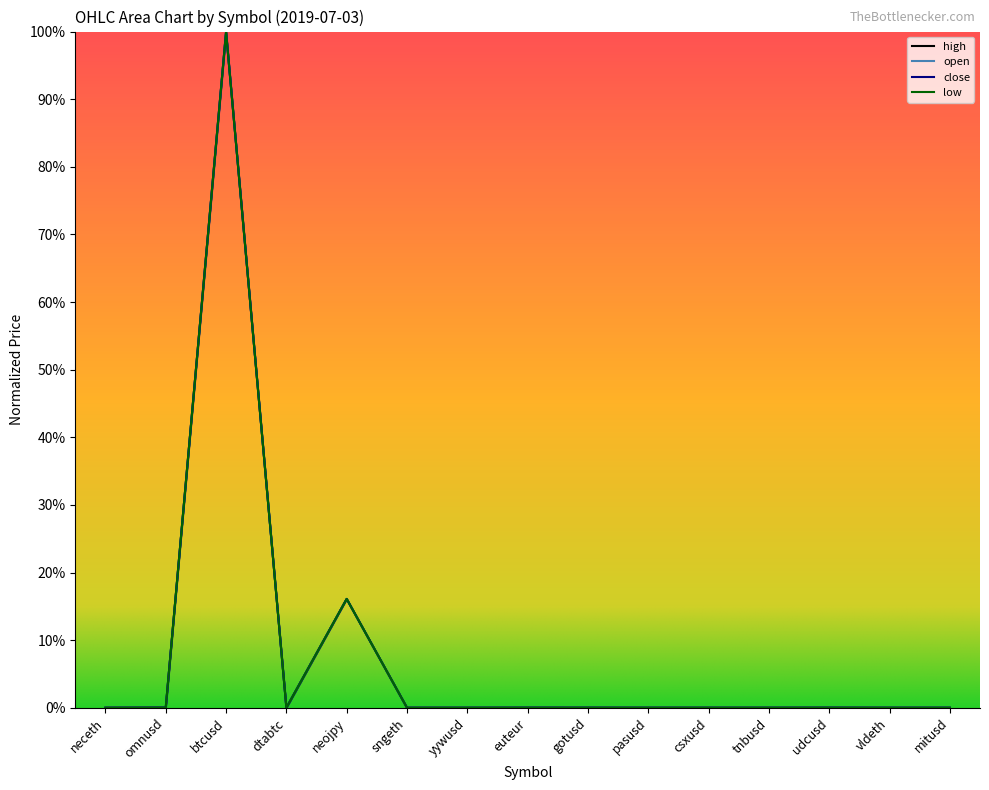

Reading left to right, extract all data points from this chart.

open: neceth=0.0	omnusd=0.0	btcusd=1.0	dtabtc=0.0	neojpy=0.2	sngeth=0.0	yywusd=0.0	euteur=0.0	gotusd=0.0	pasusd=0.0	csxusd=0.0	tnbusd=0.0	udcusd=0.0	vldeth=0.0	mitusd=0.0
close: neceth=0.0	omnusd=0.0	btcusd=1.0	dtabtc=0.0	neojpy=0.2	sngeth=0.0	yywusd=0.0	euteur=0.0	gotusd=0.0	pasusd=0.0	csxusd=0.0	tnbusd=0.0	udcusd=0.0	vldeth=0.0	mitusd=0.0
high: neceth=0.0	omnusd=0.0	btcusd=1.0	dtabtc=0.0	neojpy=0.2	sngeth=0.0	yywusd=0.0	euteur=0.0	gotusd=0.0	pasusd=0.0	csxusd=0.0	tnbusd=0.0	udcusd=0.0	vldeth=0.0	mitusd=0.0
low: neceth=0.0	omnusd=0.0	btcusd=1.0	dtabtc=0.0	neojpy=0.2	sngeth=0.0	yywusd=0.0	euteur=0.0	gotusd=0.0	pasusd=0.0	csxusd=0.0	tnbusd=0.0	udcusd=0.0	vldeth=0.0	mitusd=0.0